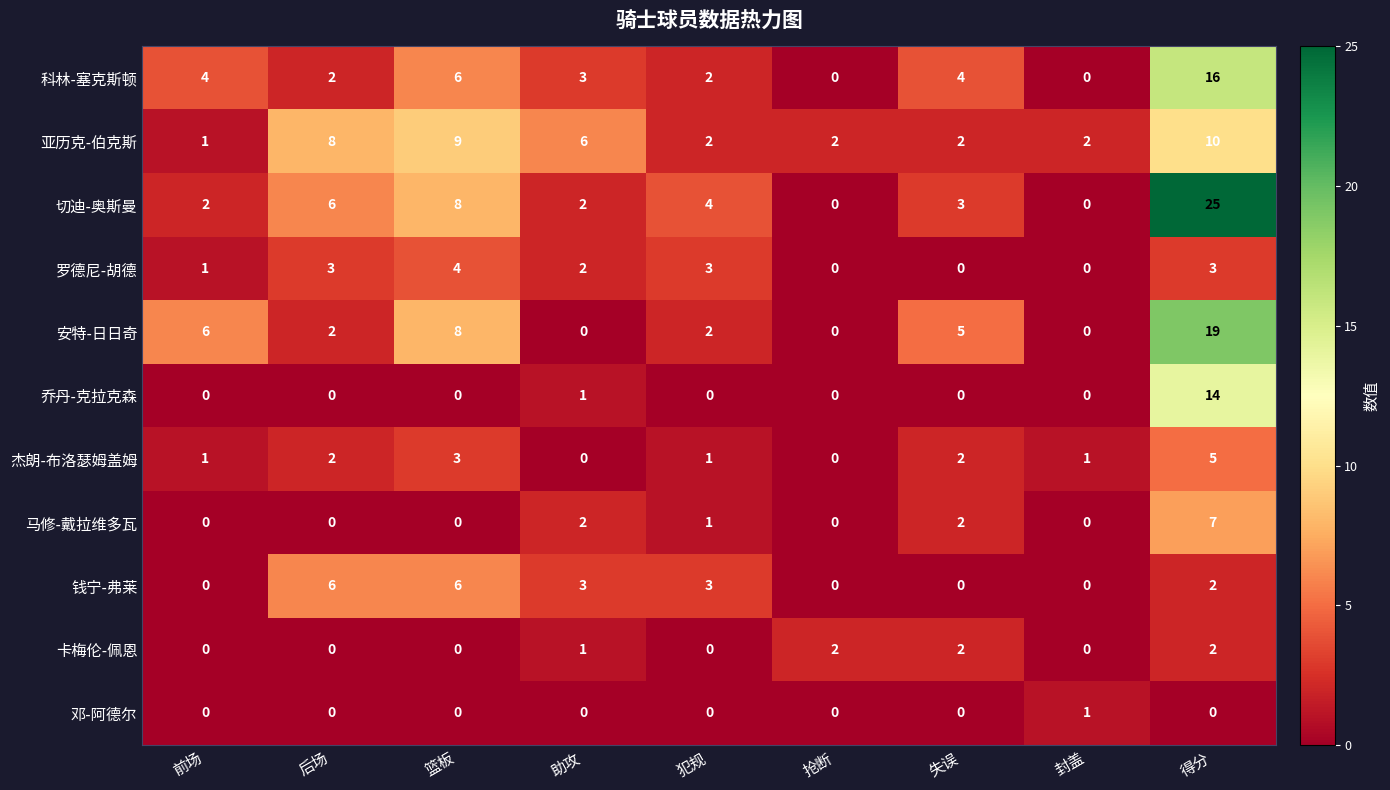

What is the highest value of the 马修-戴拉维多瓦 series?

7